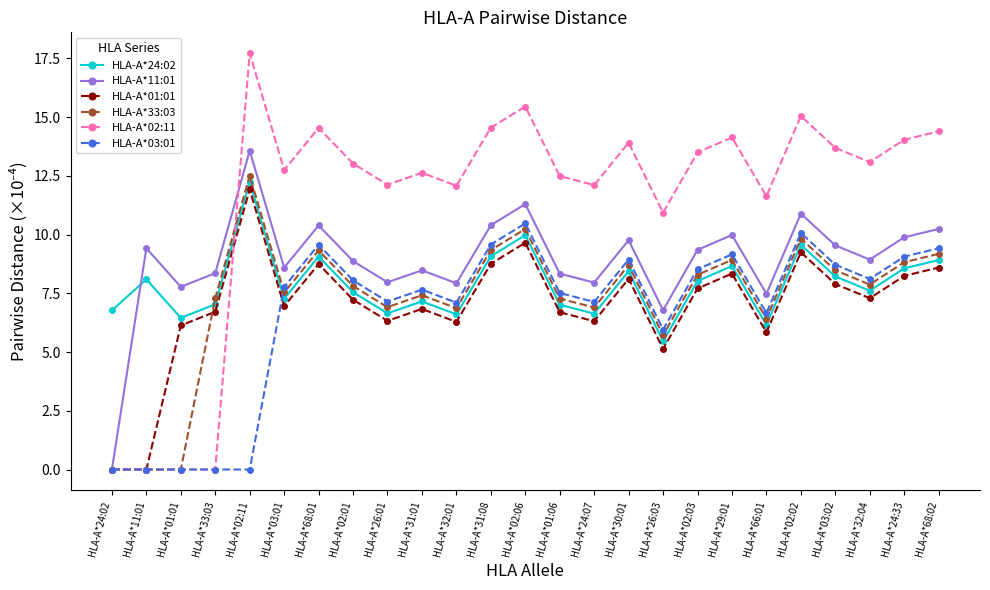

What is the sum of all HLA-A*33:03 values?

181.6